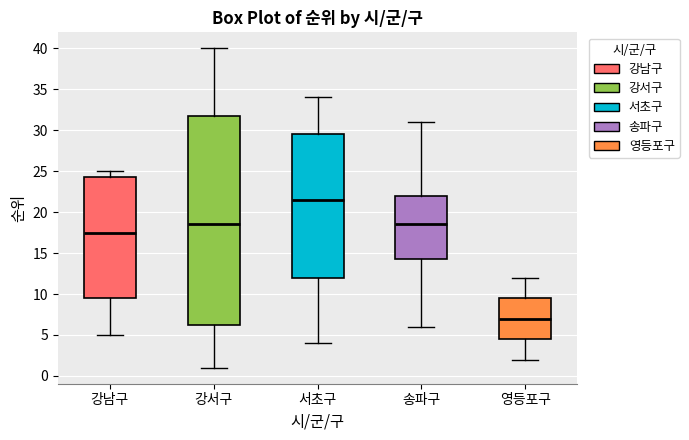

Reading left to right, transcribe this box plot: for each box, give where its median line is, the range the box spans, and where its two whiskers end, as read against the y-axis. The values are not printed on the chart, so give them approximately, as read against the axis.

강남구: median 17.5, box 9.5 to 24.5, whiskers 5.0 to 25.0
강서구: median 18.5, box 6.5 to 32.0, whiskers 1.0 to 40.0
서초구: median 21.5, box 12.0 to 29.5, whiskers 4.0 to 34.0
송파구: median 18.5, box 14.5 to 22.0, whiskers 6.0 to 31.0
영등포구: median 7.0, box 4.5 to 9.5, whiskers 2.0 to 12.0